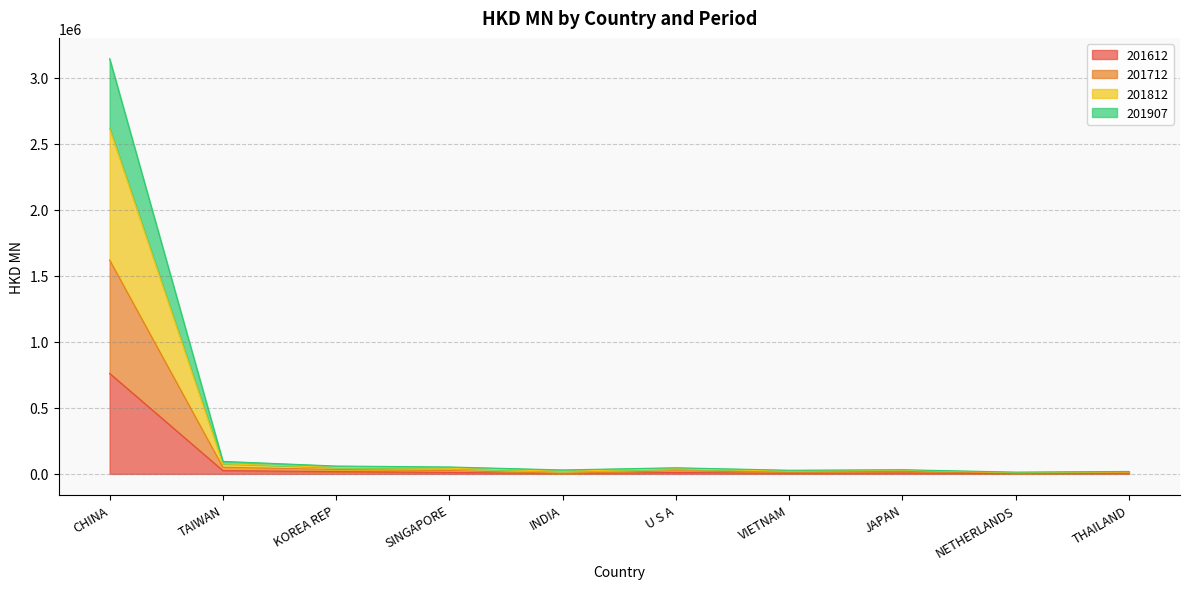

Where is the first local minimum for 201712?

INDIA